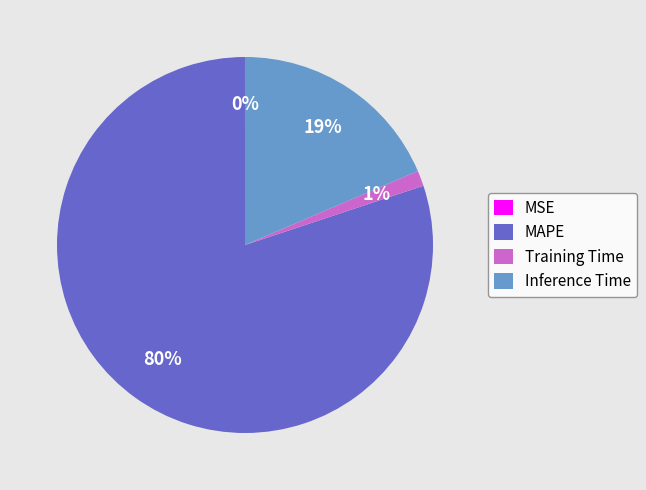

To the nearest percent, what is the difference between the largest and smallest slice percentages?

80%